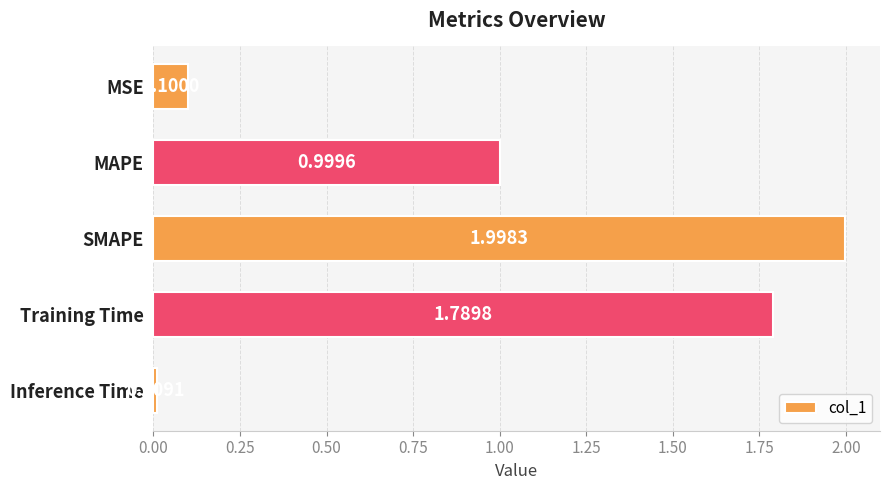

What is the change in value from MAPE to Training Time?

+0.8